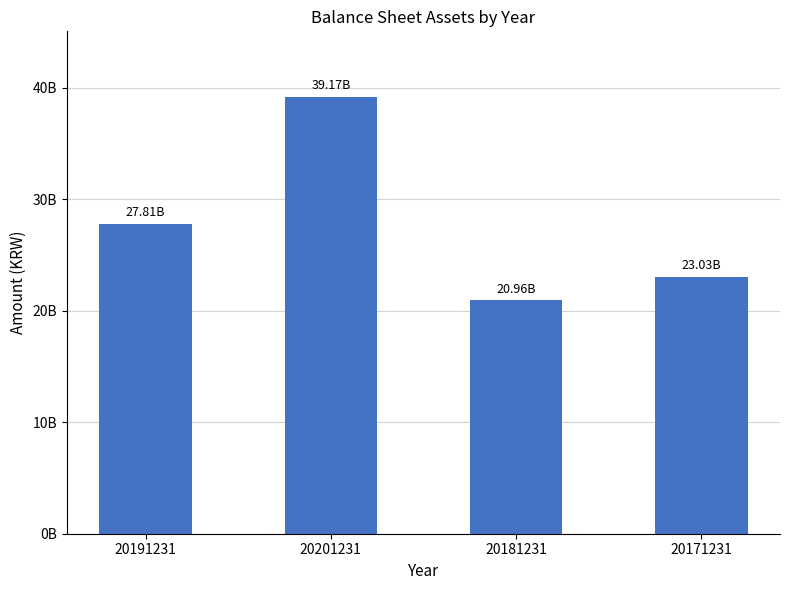

True or false: the data shows 39166980093 at 20201231.

True